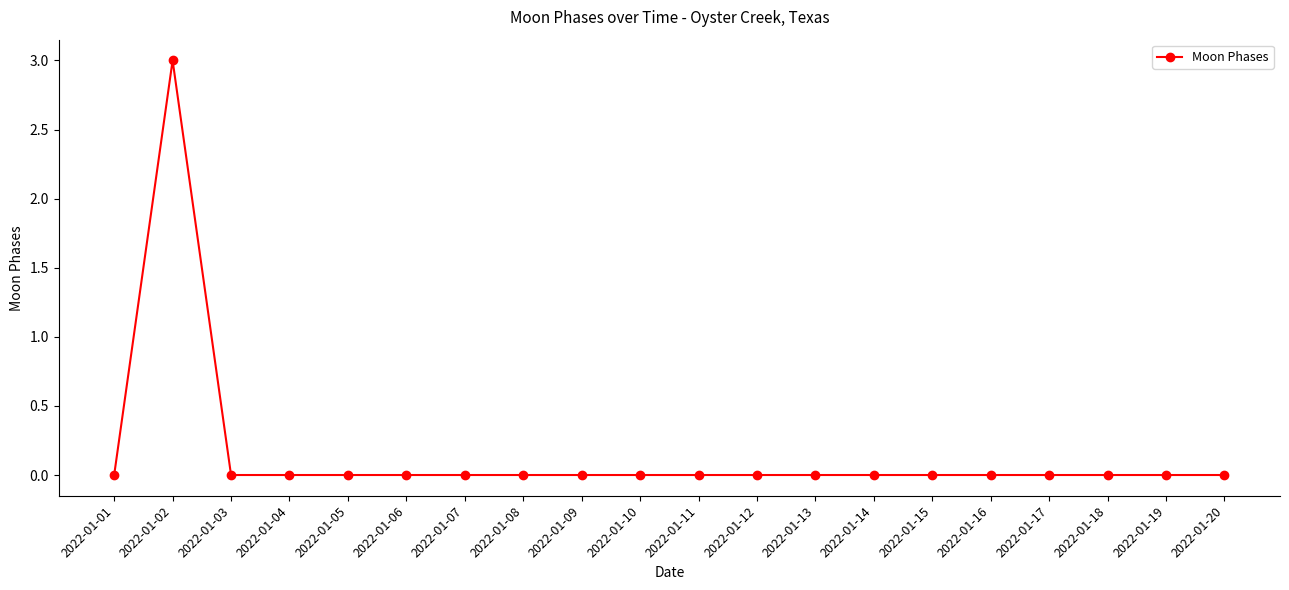

Reading left to right, what are all the values shown in this chart?

2022-01-01=0	2022-01-02=3	2022-01-03=0	2022-01-04=0	2022-01-05=0	2022-01-06=0	2022-01-07=0	2022-01-08=0	2022-01-09=0	2022-01-10=0	2022-01-11=0	2022-01-12=0	2022-01-13=0	2022-01-14=0	2022-01-15=0	2022-01-16=0	2022-01-17=0	2022-01-18=0	2022-01-19=0	2022-01-20=0